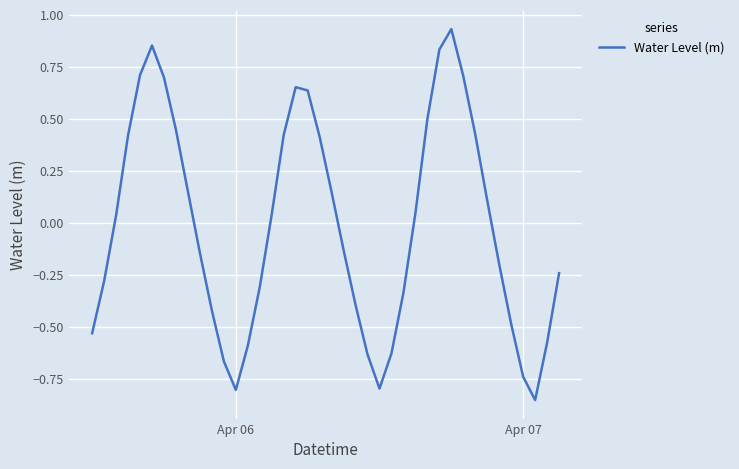

What is the difference between the maximum and minimum values?

1.8